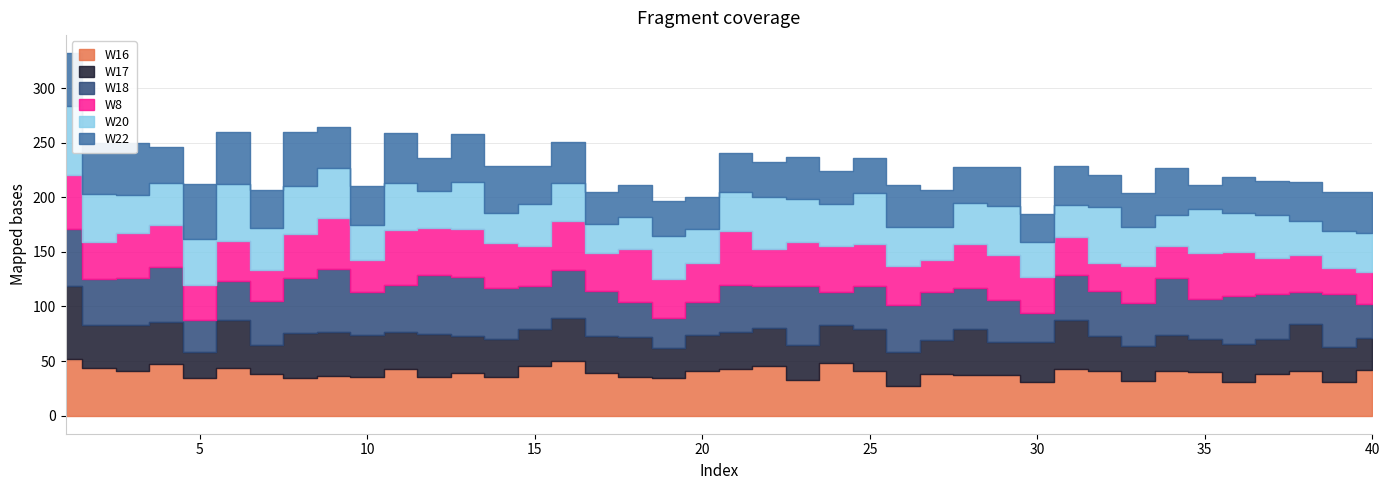

True or false: W17 has a value of 52 at 26.

False